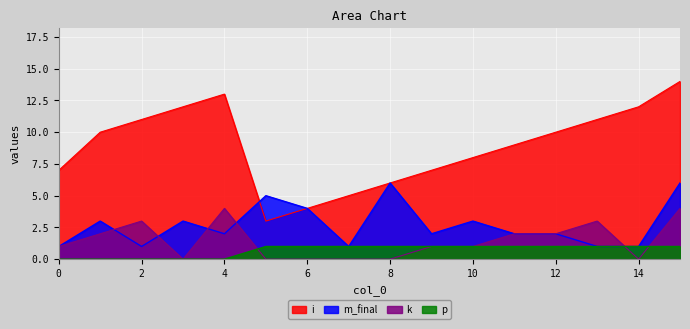

Which series has the largest range (max minus min)?

i